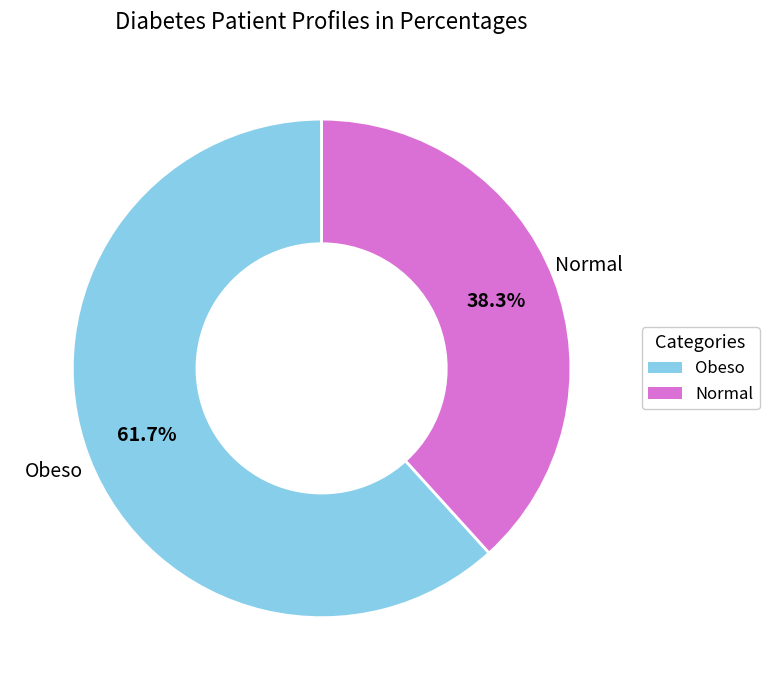

Is the sum of Obeso and Normal greater than half?

Yes